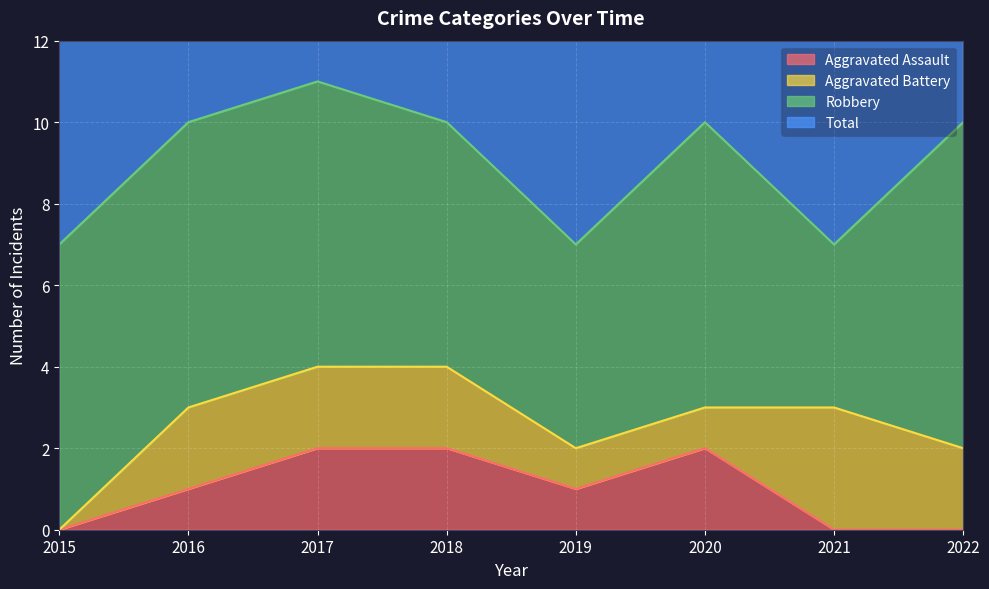

Is it true that Total equals 4 at 2022?

False